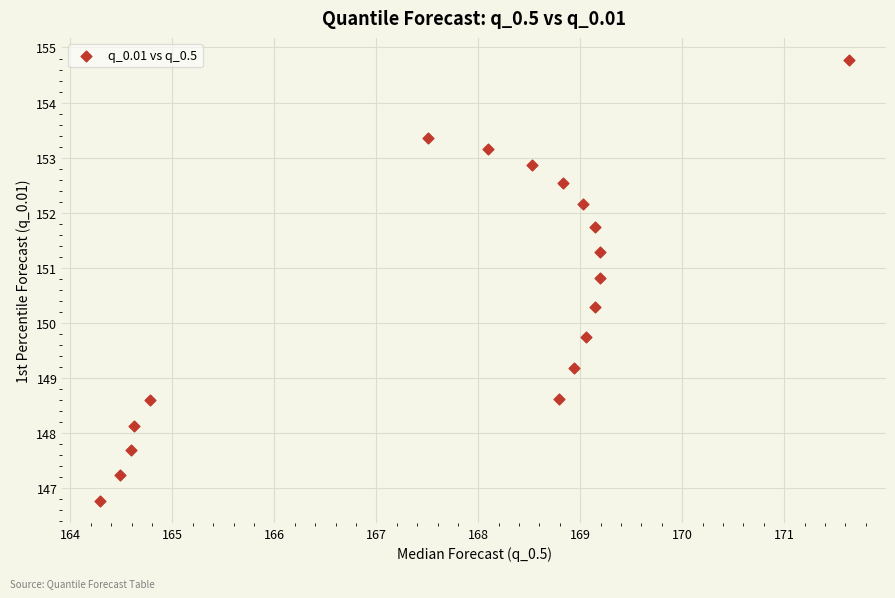

What is the range of X values (max minus min)?

7.3